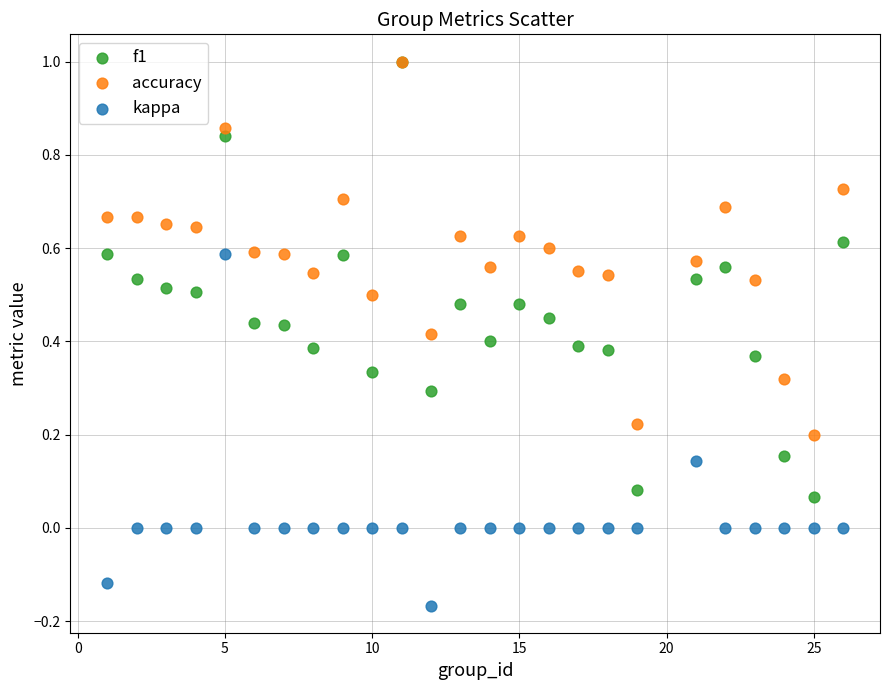

Which series contains the lowest Y value?

kappa